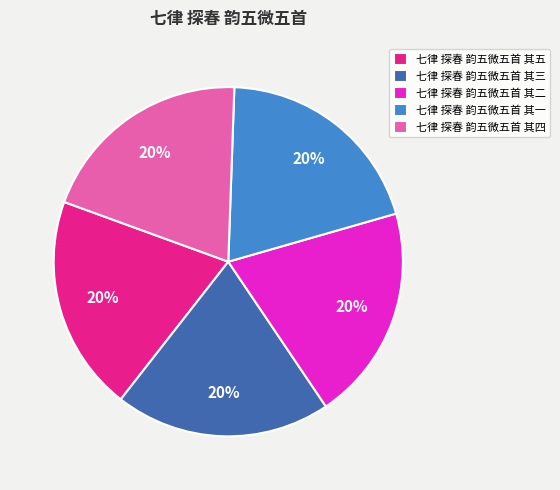

To the nearest percent, what percentage of the pie is 七律 探春 韵五微五首 其五?

20%